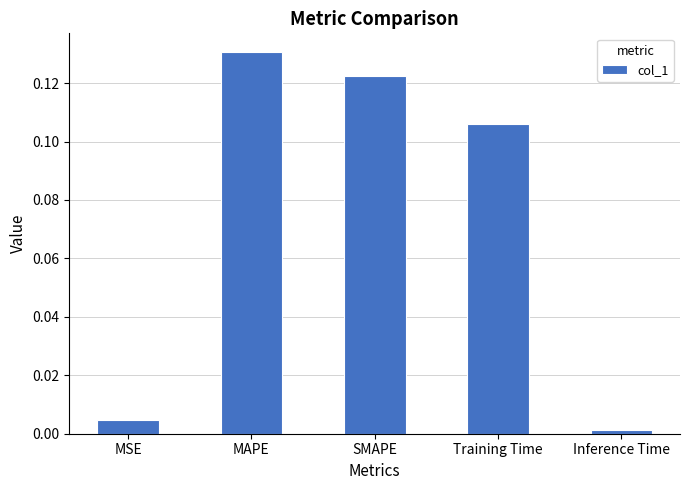

Does the chart contain stacked bars?

No